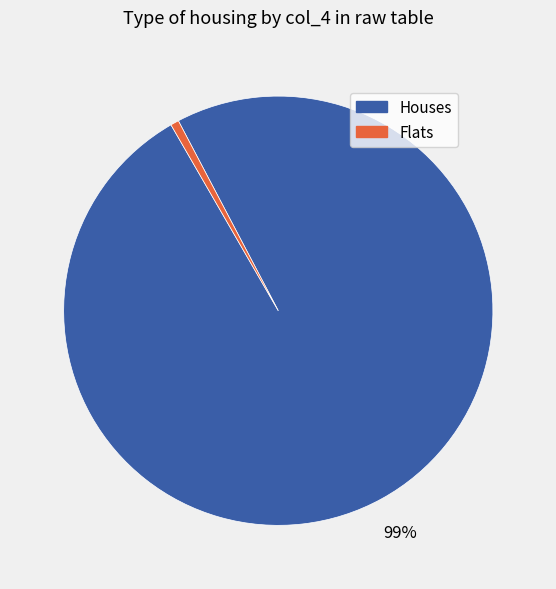

Is there any slice that represents more than half of the pie?

Yes